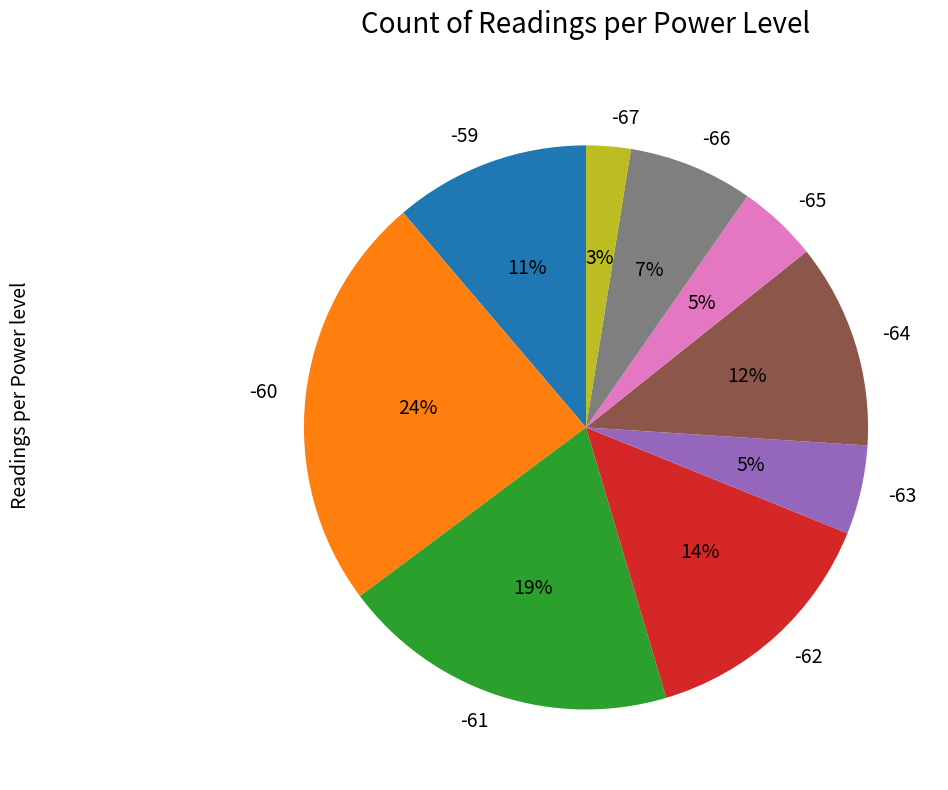

Is the sum of -62 and -59 greater than half?

No